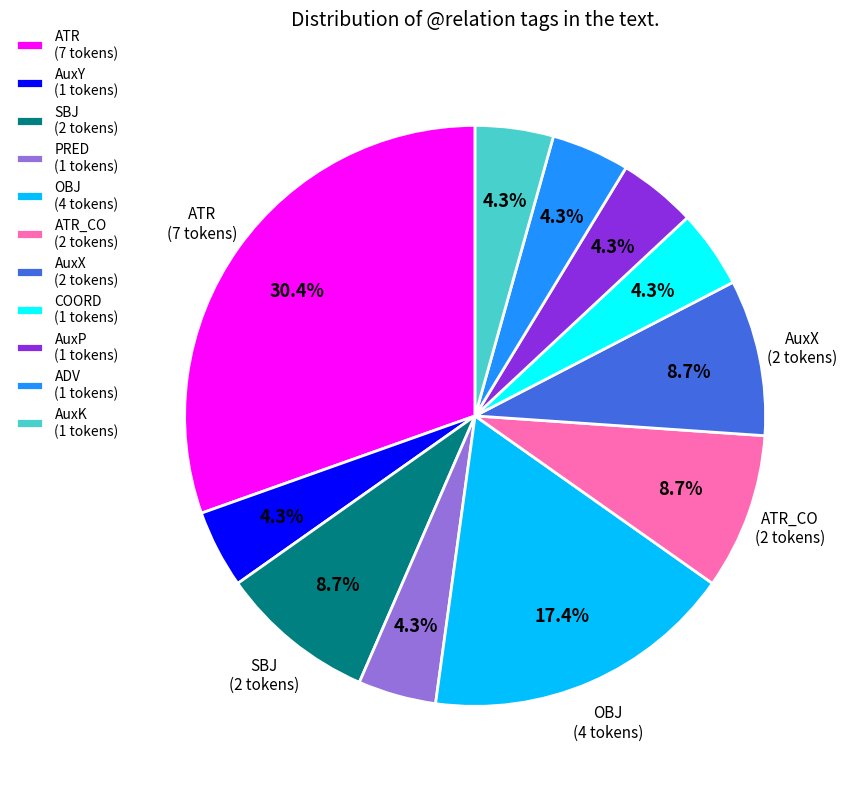

Approximately how many times larger is the value at AuxX (2 tokens) compared to AuxP (1 tokens)?

2.0